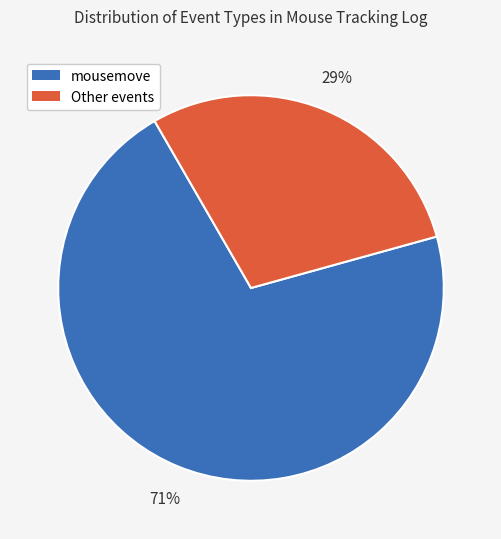

To the nearest percent, what is the average slice percentage?

50%